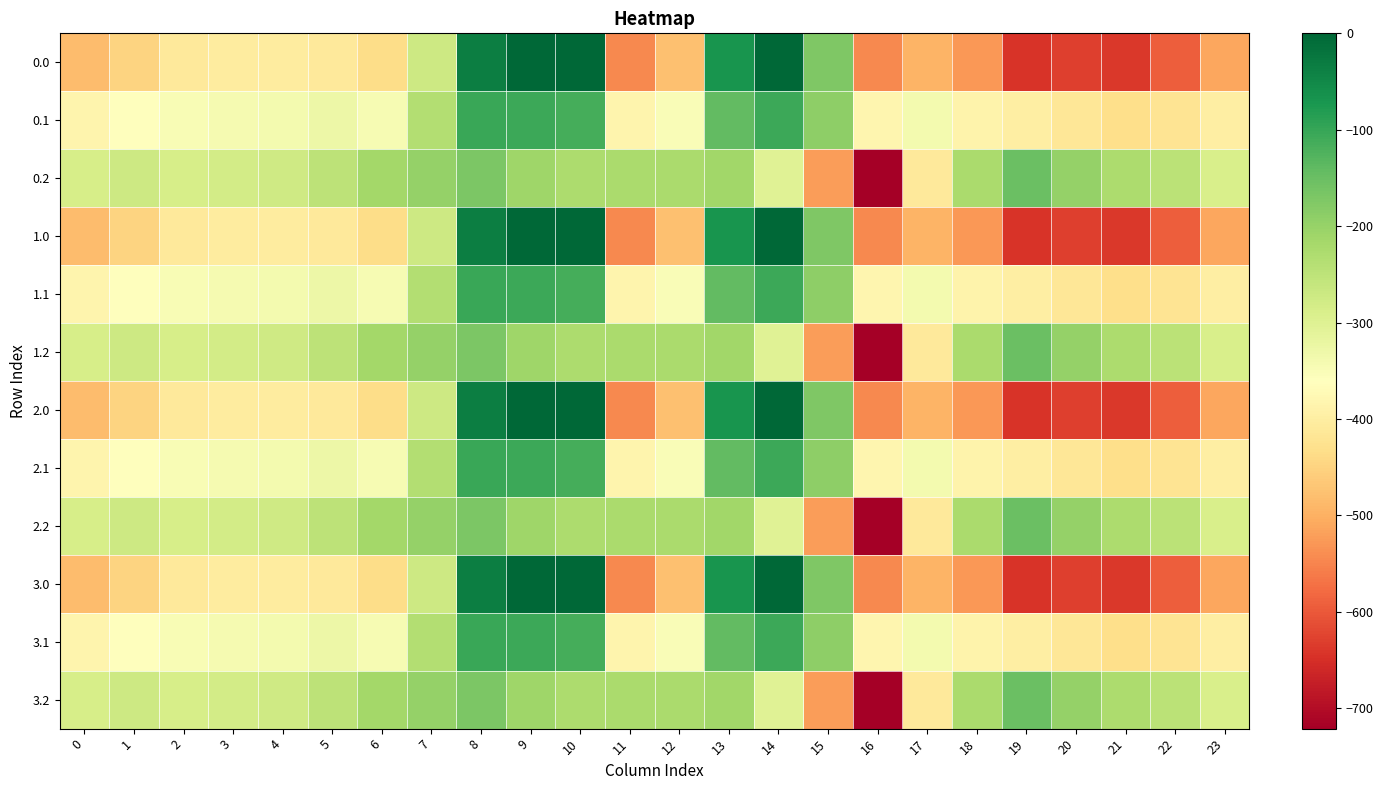

List the series in order of their peak value, highest first.

0.0, 1.0, 2.0, 3.0, 0.1, 1.1, 2.1, 3.1, 0.2, 1.2, 2.2, 3.2